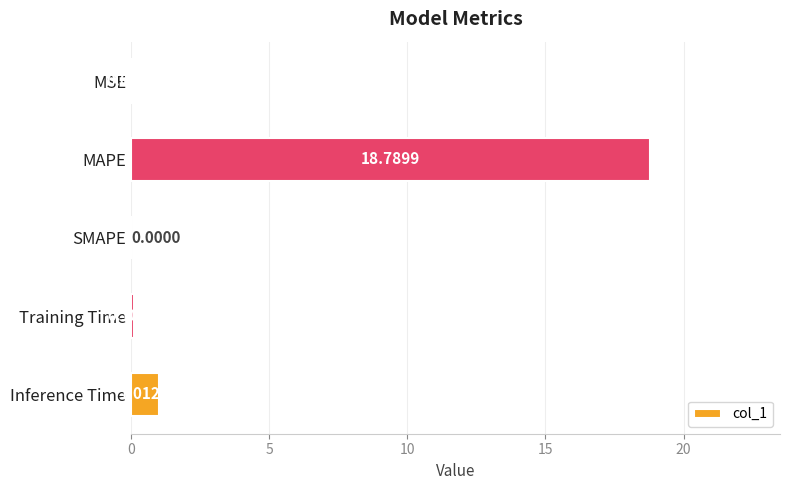

What is the sum of the values at Inference Time and MSE?

1.1